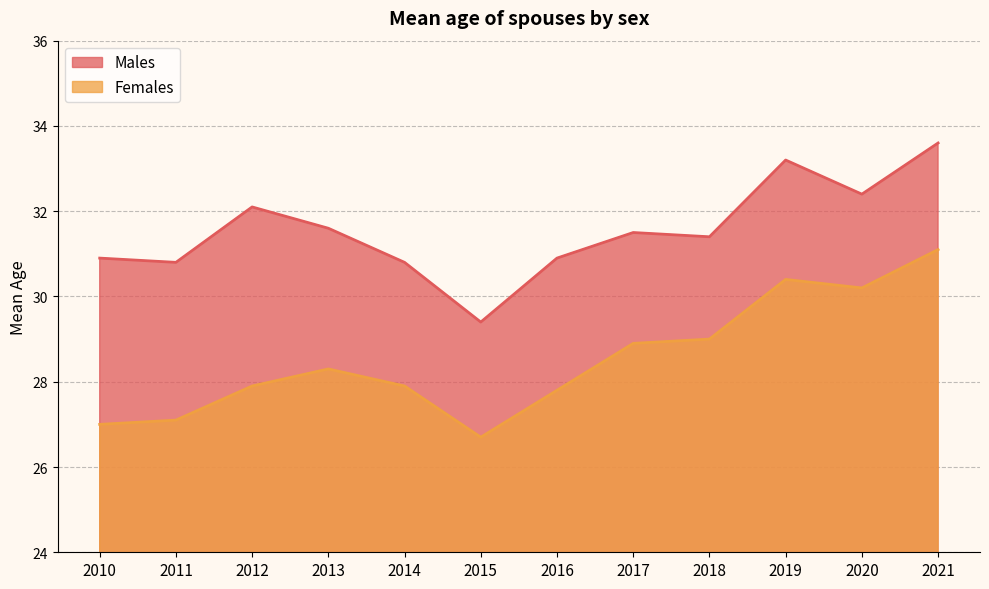

What is the value of the Males point at the 3rd from the left?

32.1